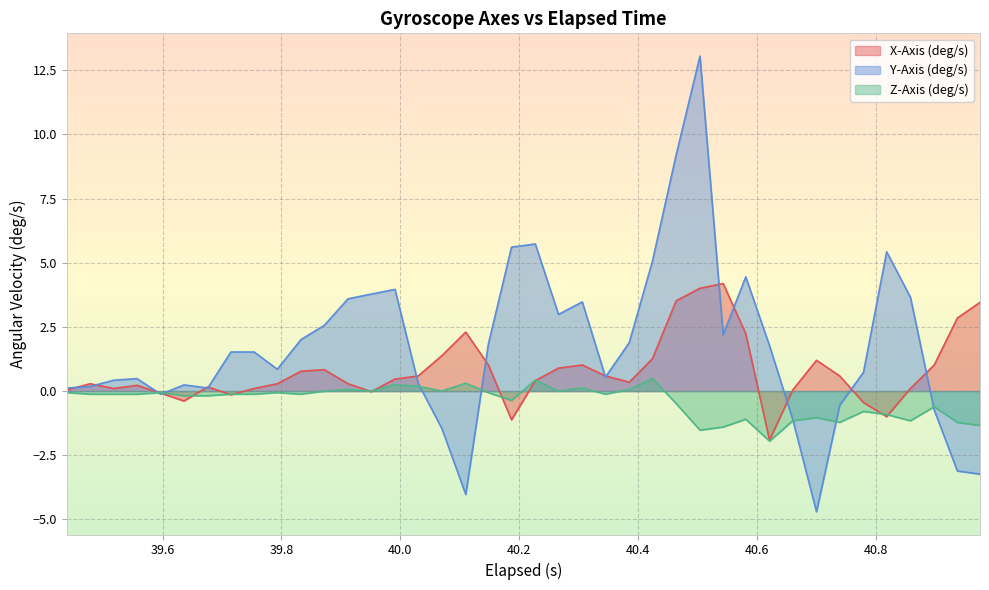

Which series has the largest range (max minus min)?

Y-Axis (deg/s)